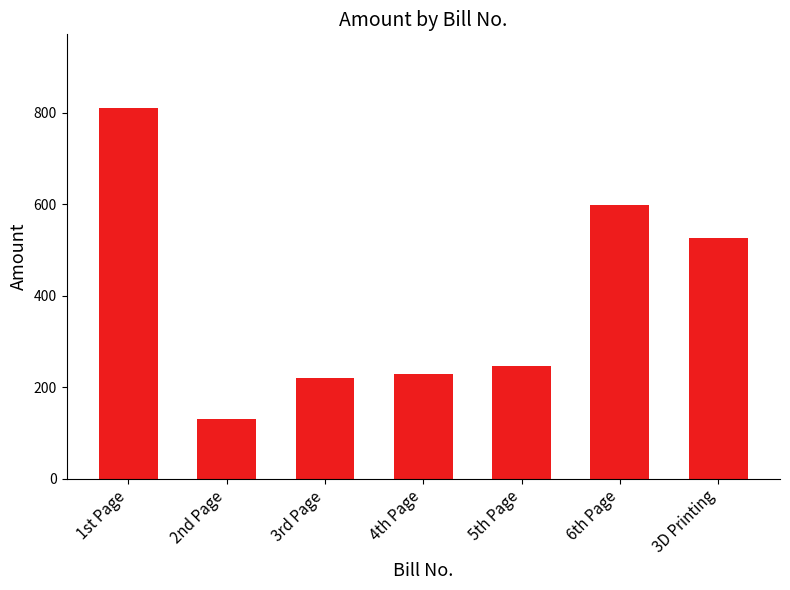

What is the value of the 4th bar from the left?

229